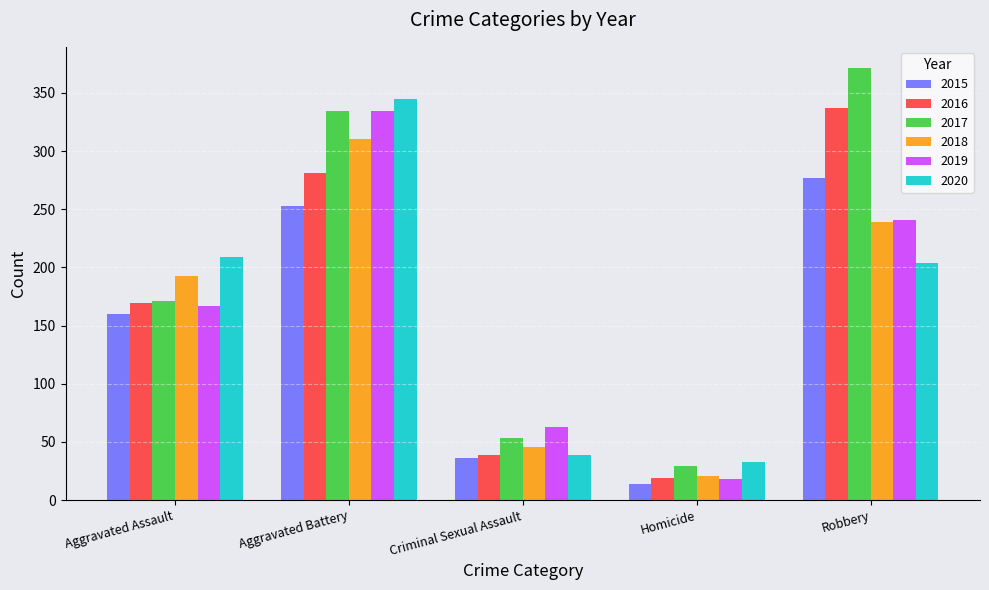

What is the difference between the maximum and minimum values in the 2020 series?

312